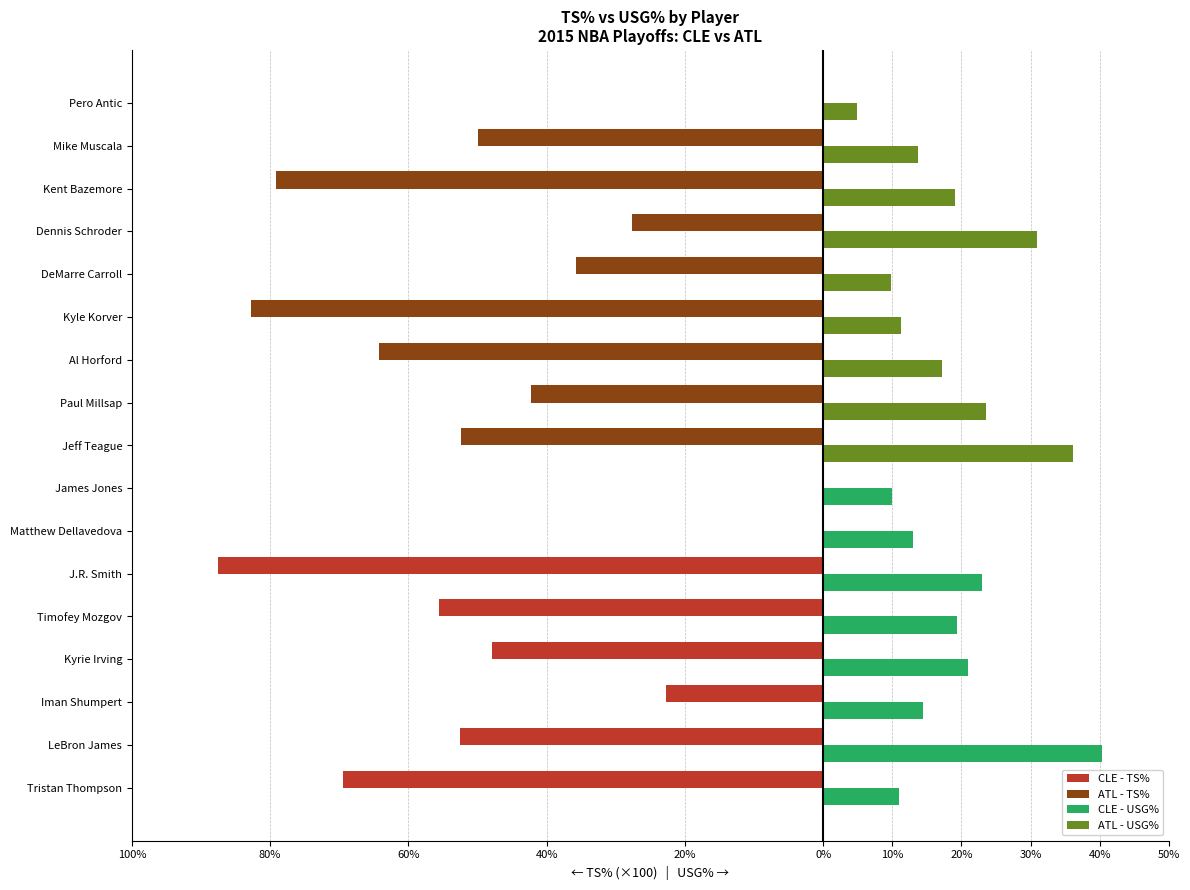

Reading left to right, extract all data points from this chart.

TS% (×100, leftward): -69.4	-52.5	-22.8	-47.9	-55.6	-87.5	0.0	0.0	-52.4	-42.2	-64.3	-82.7	-35.7	-27.6	-79.1	-50.0	0.0
USG%: 10.9	40.4	14.4	20.9	19.4	23.0	13.0	9.9	36.1	23.6	17.2	11.3	9.8	31.0	19.1	13.7	4.9